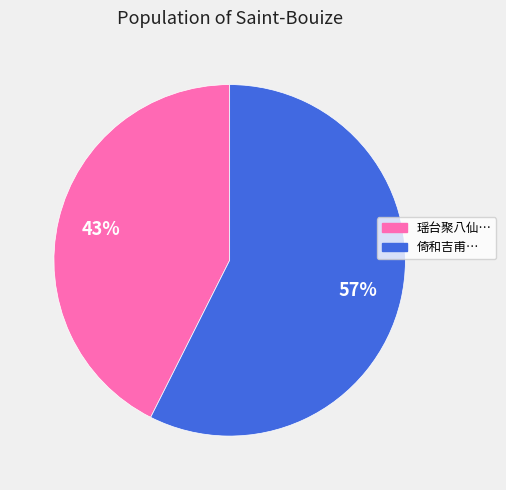

Is there any slice that represents more than half of the pie?

Yes